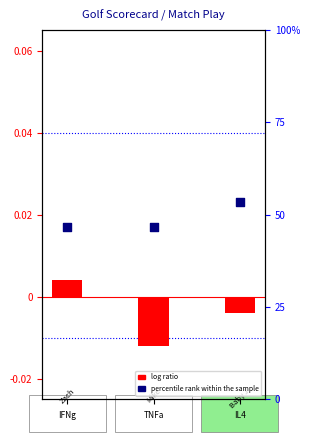

Which series has the widest spread of Y values?

percentile rank within the sample